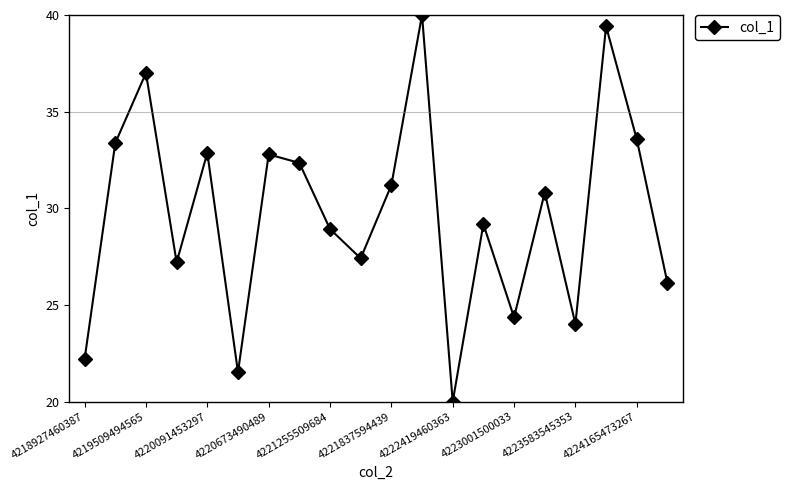

What is the difference between the second highest and minimum values?

19.4